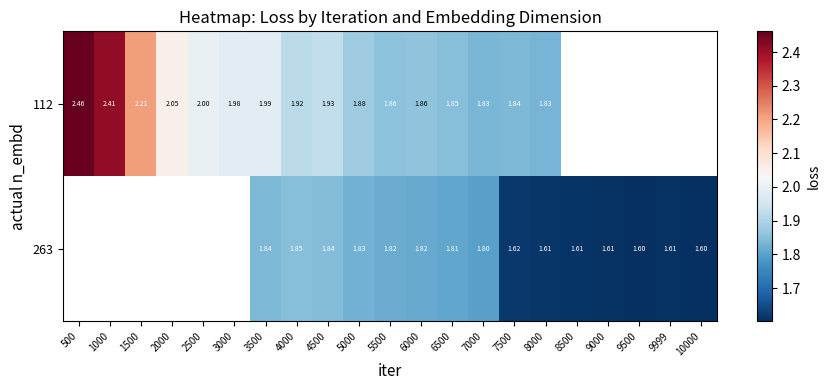

Is the value of 112 at 2000 greater than the value of 263 at 5500?

Yes